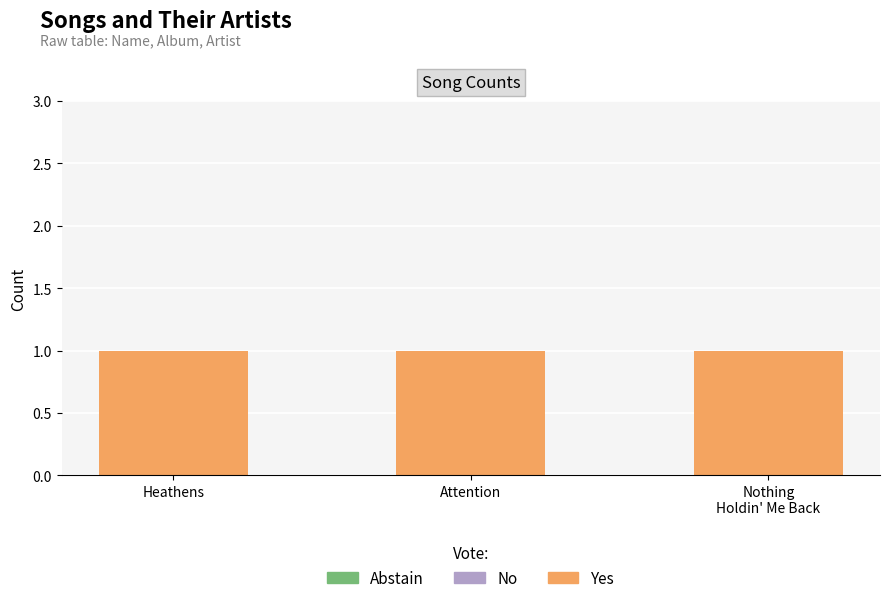

Is the value of No at Nothing
Holdin' Me Back greater than the value of Abstain at Nothing
Holdin' Me Back?

No